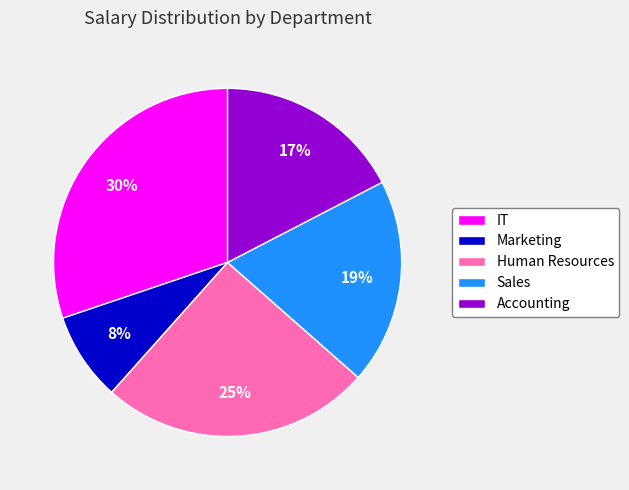

Is there a majority slice in this chart?

No